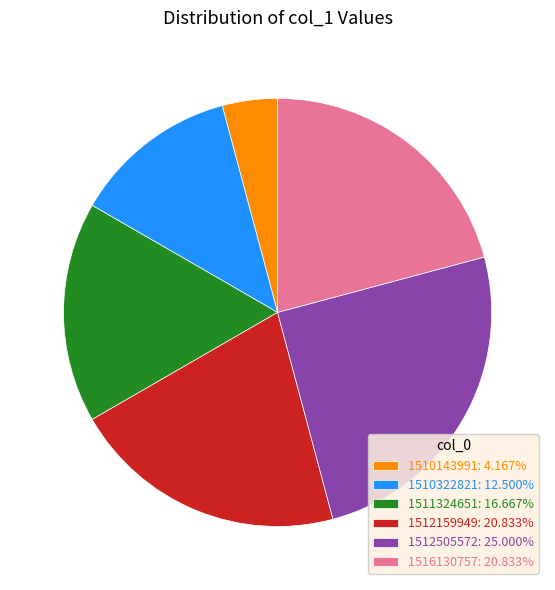

Is there a majority slice in this chart?

No